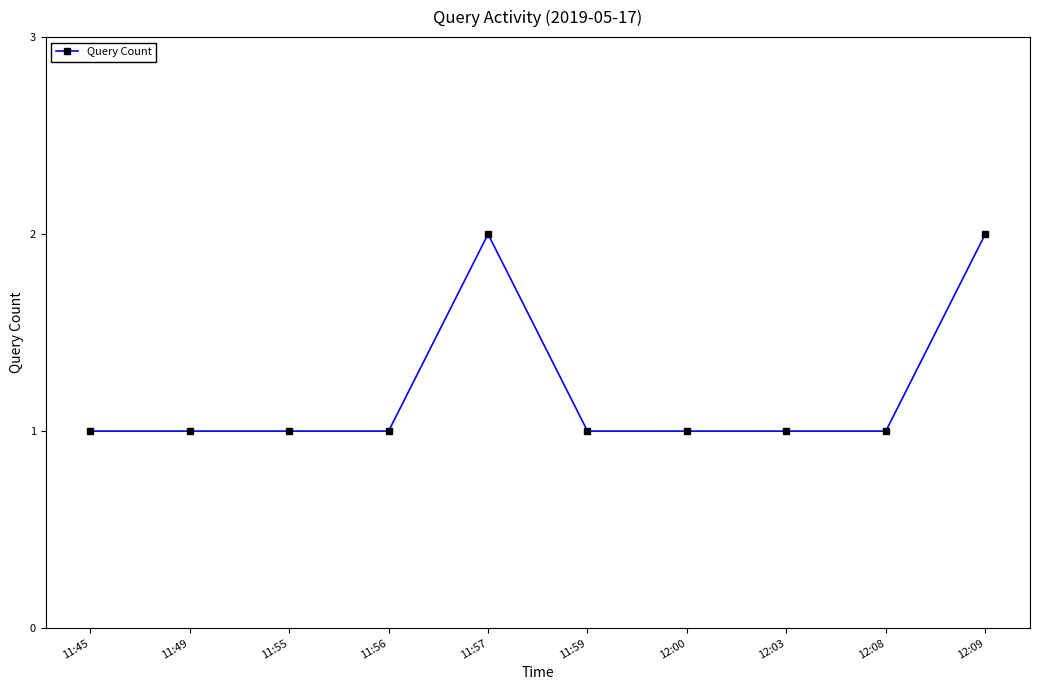

What is the sum of all values?

12